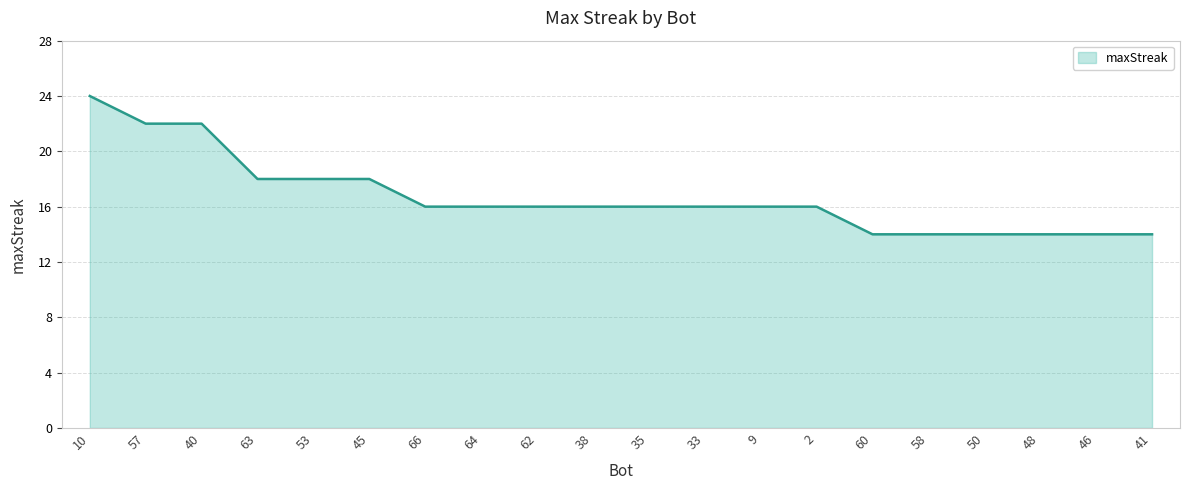

Is it true that the value at 50 is 14?

True